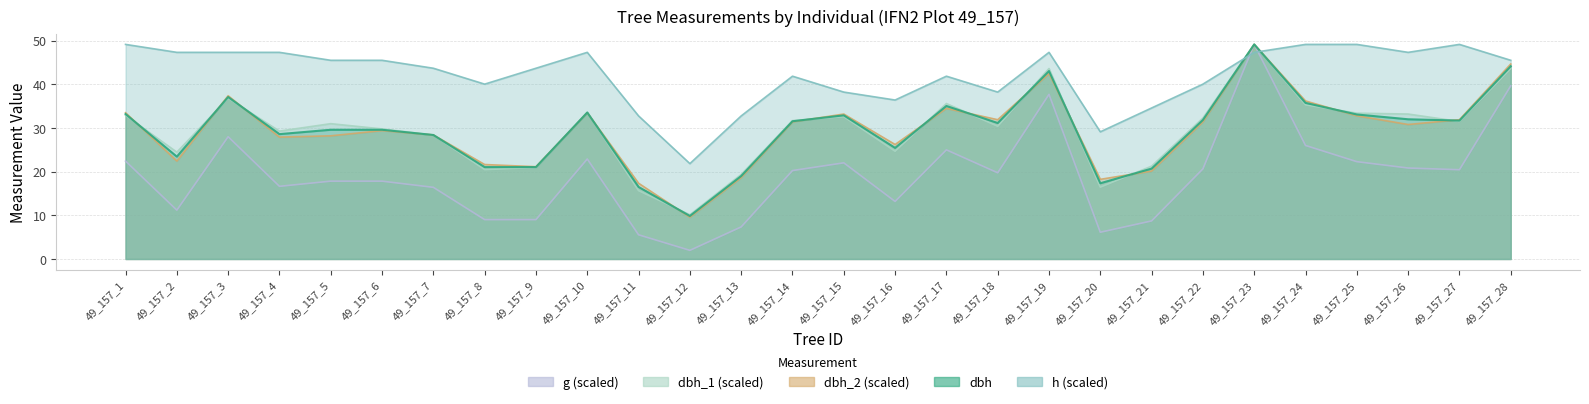

Reading left to right, list all the values displayed in this chart.

dbh: 49_157_1=33.2	49_157_2=23.4	49_157_3=37.1	49_157_4=28.6	49_157_5=29.6	49_157_6=29.6	49_157_7=28.4	49_157_8=21.1	49_157_9=21.1	49_157_10=33.5	49_157_11=16.5	49_157_12=9.8	49_157_13=19.0	49_157_14=31.6	49_157_15=32.9	49_157_16=25.4	49_157_17=35.0	49_157_18=31.1	49_157_19=43.0	49_157_20=17.4	49_157_21=20.7	49_157_22=31.9	49_157_23=49.1	49_157_24=35.8	49_157_25=33.1	49_157_26=32.0	49_157_27=31.7	49_157_28=44.1
dbh_1: 49_157_1=32.9	49_157_2=24.5	49_157_3=36.8	49_157_4=29.3	49_157_5=31.0	49_157_6=29.8	49_157_7=28.4	49_157_8=20.5	49_157_9=21.0	49_157_10=33.6	49_157_11=15.6	49_157_12=10.1	49_157_13=19.4	49_157_14=31.7	49_157_15=32.6	49_157_16=24.7	49_157_17=35.6	49_157_18=30.4	49_157_19=43.6	49_157_20=16.5	49_157_21=21.3	49_157_22=32.3	49_157_23=49.1	49_157_24=35.3	49_157_25=33.4	49_157_26=33.2	49_157_27=31.5	49_157_28=43.6
dbh_2: 49_157_1=33.5	49_157_2=22.4	49_157_3=37.4	49_157_4=27.9	49_157_5=28.2	49_157_6=29.4	49_157_7=28.4	49_157_8=21.6	49_157_9=21.1	49_157_10=33.5	49_157_11=17.3	49_157_12=9.6	49_157_13=18.6	49_157_14=31.4	49_157_15=33.2	49_157_16=26.2	49_157_17=34.5	49_157_18=31.9	49_157_19=42.5	49_157_20=18.2	49_157_21=20.1	49_157_22=31.4	49_157_23=49.1	49_157_24=36.2	49_157_25=32.8	49_157_26=30.8	49_157_27=31.9	49_157_28=44.7
g: 49_157_1=22.4	49_157_2=11.2	49_157_3=28.0	49_157_4=16.6	49_157_5=17.8	49_157_6=17.8	49_157_7=16.4	49_157_8=9.0	49_157_9=9.0	49_157_10=22.9	49_157_11=5.5	49_157_12=2.0	49_157_13=7.3	49_157_14=20.3	49_157_15=22.0	49_157_16=13.2	49_157_17=25.0	49_157_18=19.7	49_157_19=37.7	49_157_20=6.1	49_157_21=8.7	49_157_22=20.6	49_157_23=49.1	49_157_24=26.0	49_157_25=22.3	49_157_26=20.8	49_157_27=20.4	49_157_28=39.7
h: 49_157_1=49.1	49_157_2=47.3	49_157_3=47.3	49_157_4=47.3	49_157_5=45.5	49_157_6=45.5	49_157_7=43.7	49_157_8=40.0	49_157_9=43.7	49_157_10=47.3	49_157_11=32.8	49_157_12=21.8	49_157_13=32.8	49_157_14=41.9	49_157_15=38.2	49_157_16=36.4	49_157_17=41.9	49_157_18=38.2	49_157_19=47.3	49_157_20=29.1	49_157_21=34.6	49_157_22=40.0	49_157_23=47.3	49_157_24=49.1	49_157_25=49.1	49_157_26=47.3	49_157_27=49.1	49_157_28=45.5